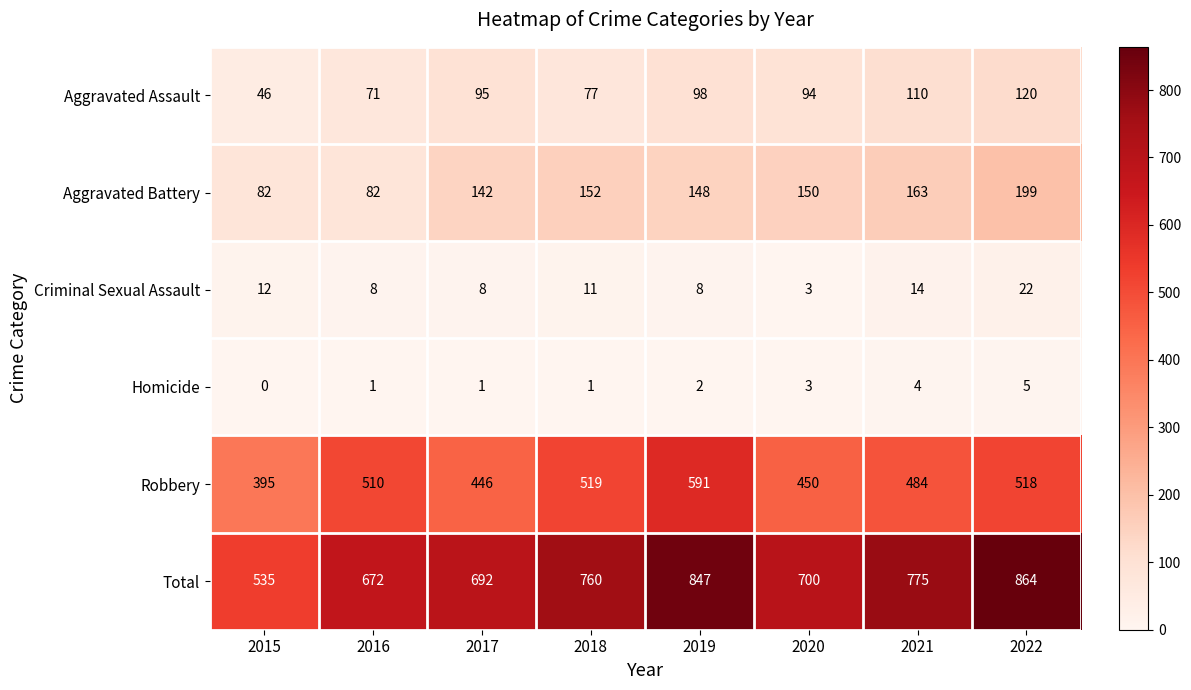

Between 2021 and 2022, which series saw the biggest shift?

Total